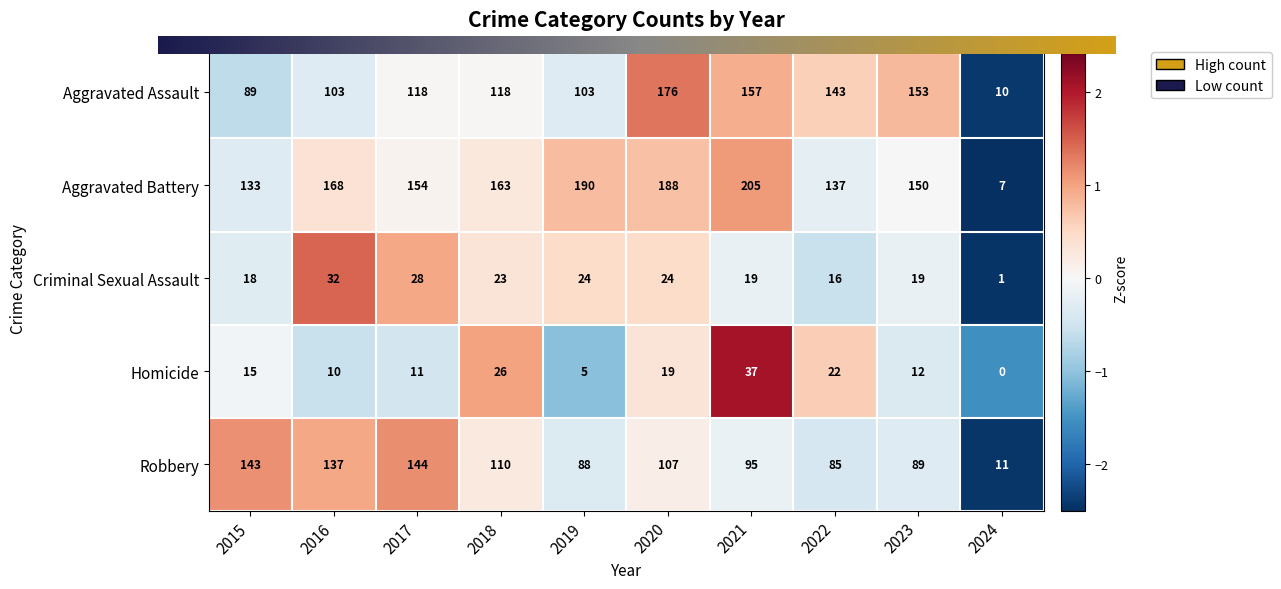

What is the smallest value displayed?

0